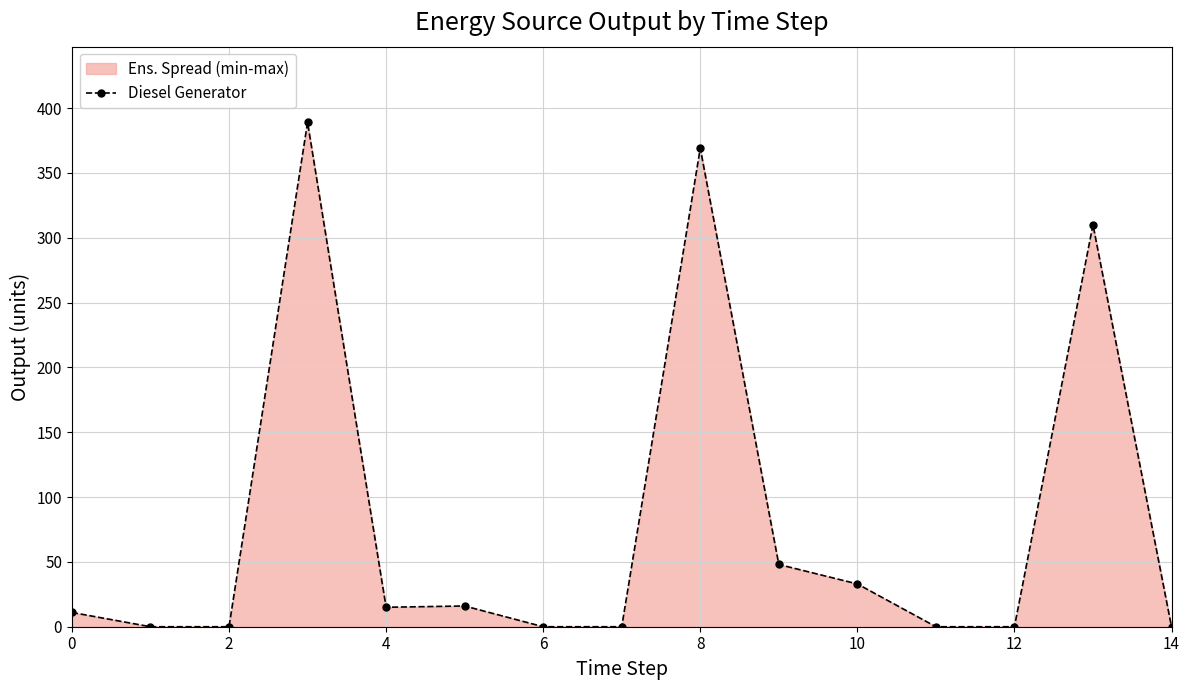

Reading right to left, what are all the values shown in this chart?

0	310	0	0	33	48	369	0	0	16	15	389	0	0	11